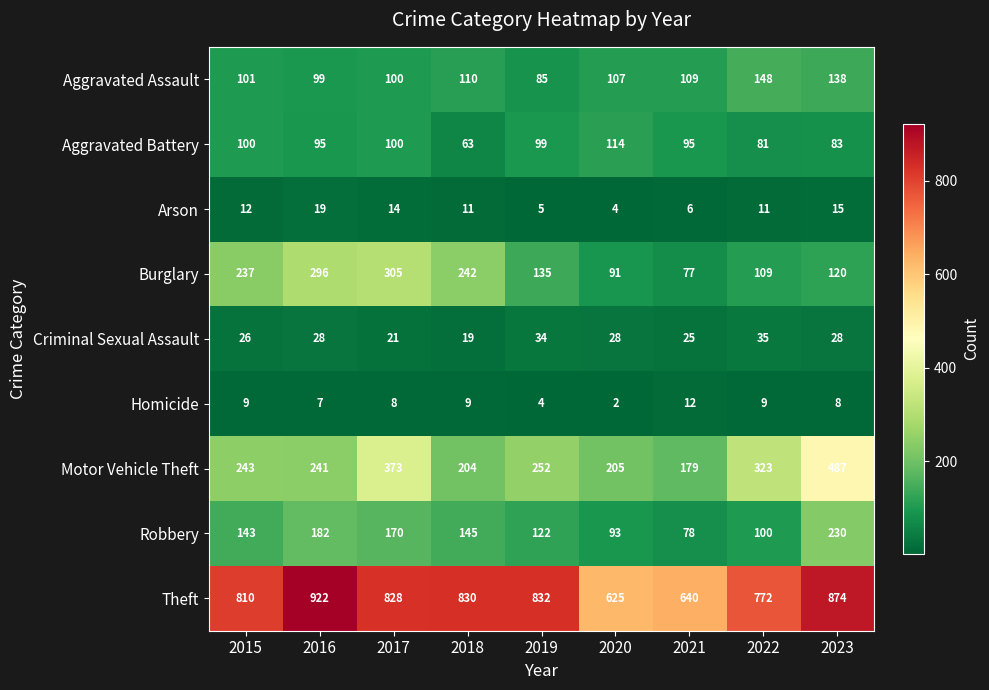

Which category has the lowest value across all series?

2020